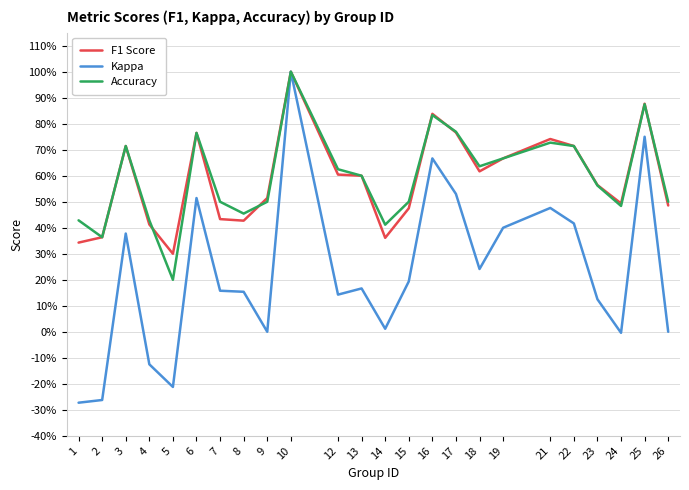

Does the chart have visible grid lines?

Yes